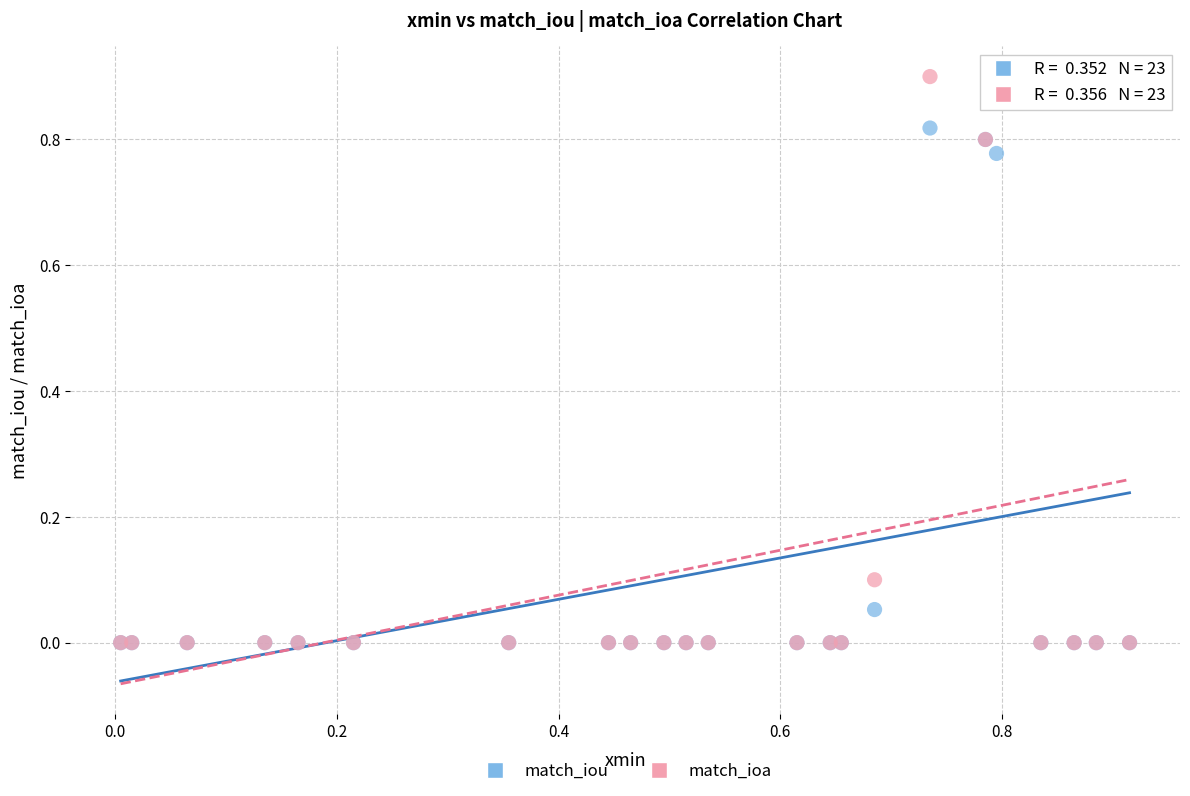

What are all the series names shown in the legend?

match_iou, match_ioa